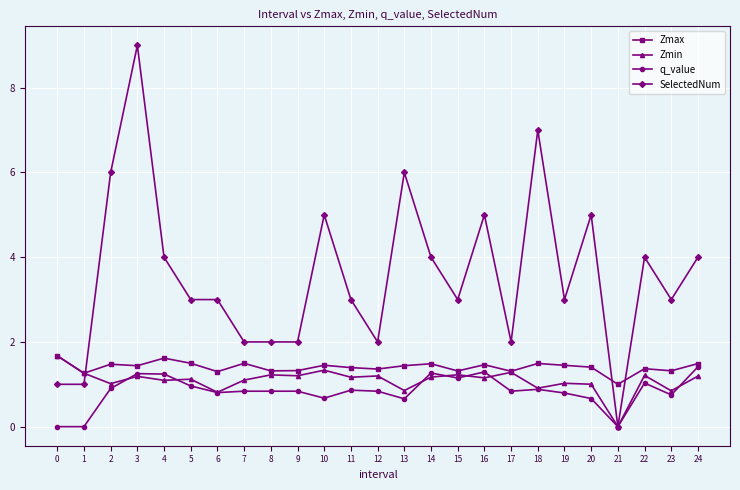

What is the sum of the Zmax values at 16 and 18?

3.0